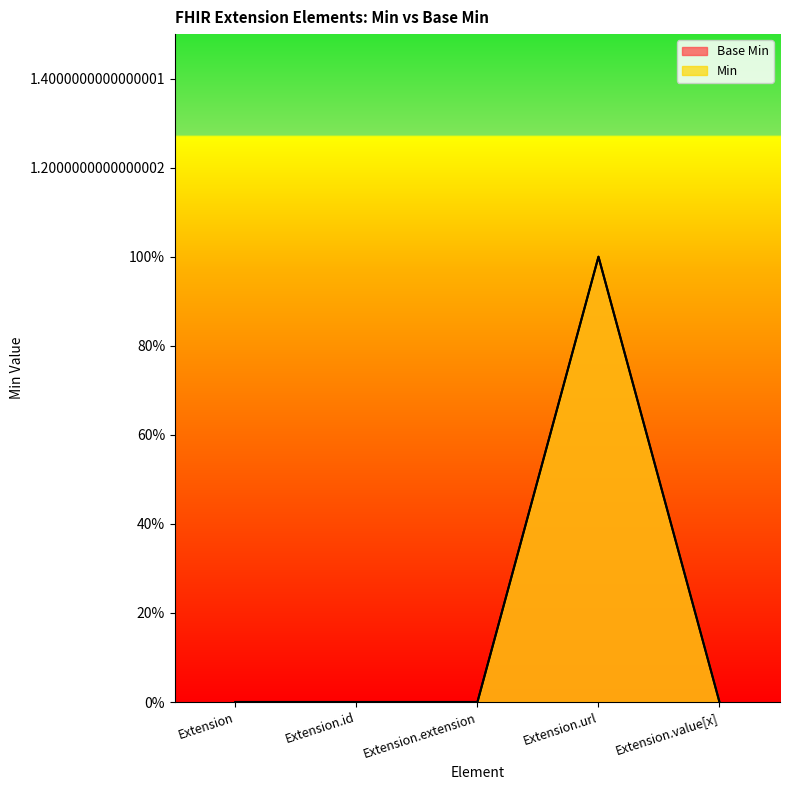

What are all the series names shown in the legend?

Base Min, Min